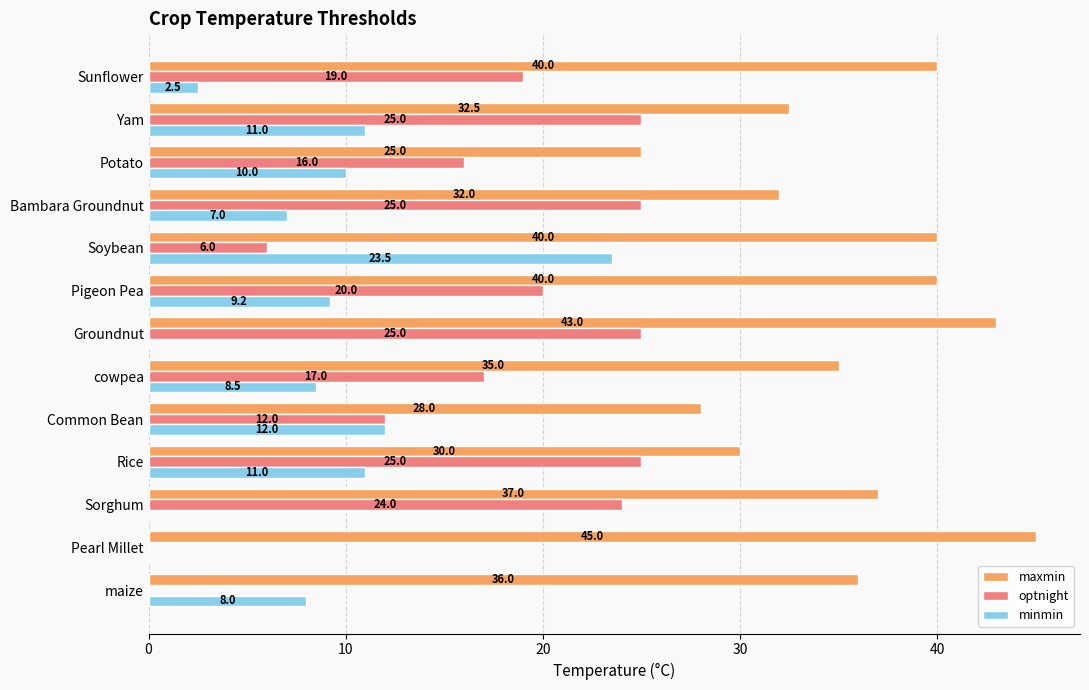

How many positive values does the minmin series have?

10